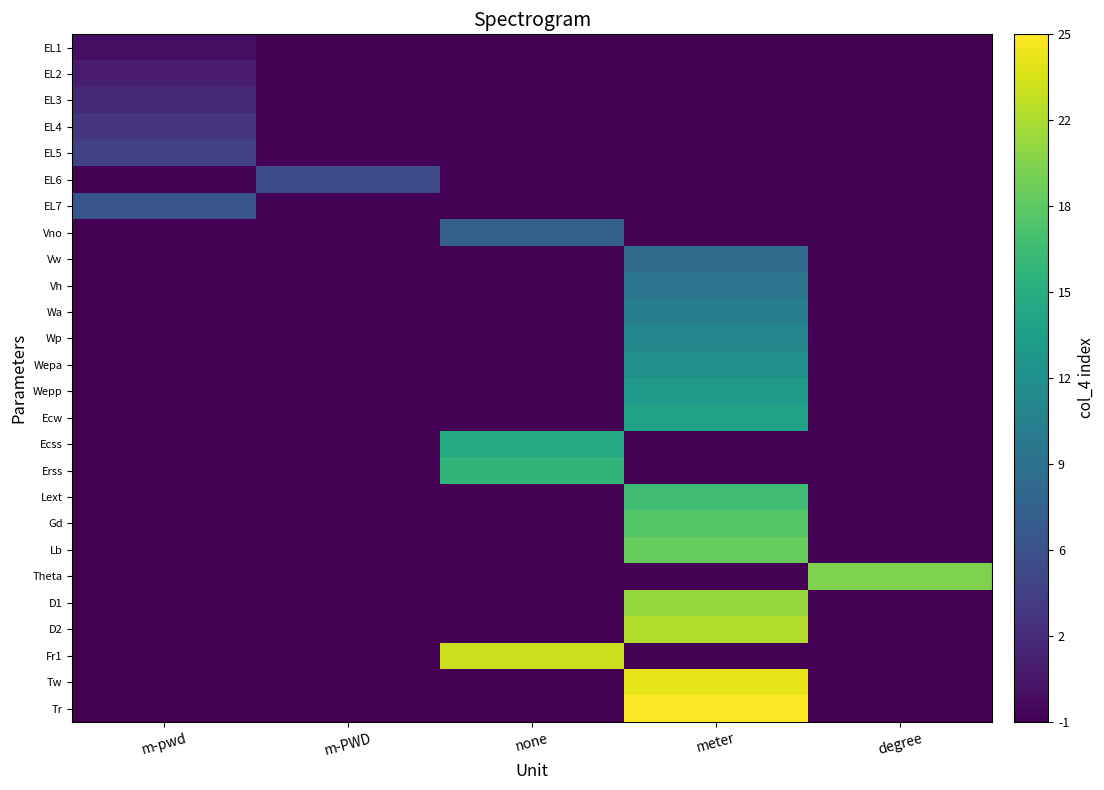

Which series has the largest total across all categories?

Tr